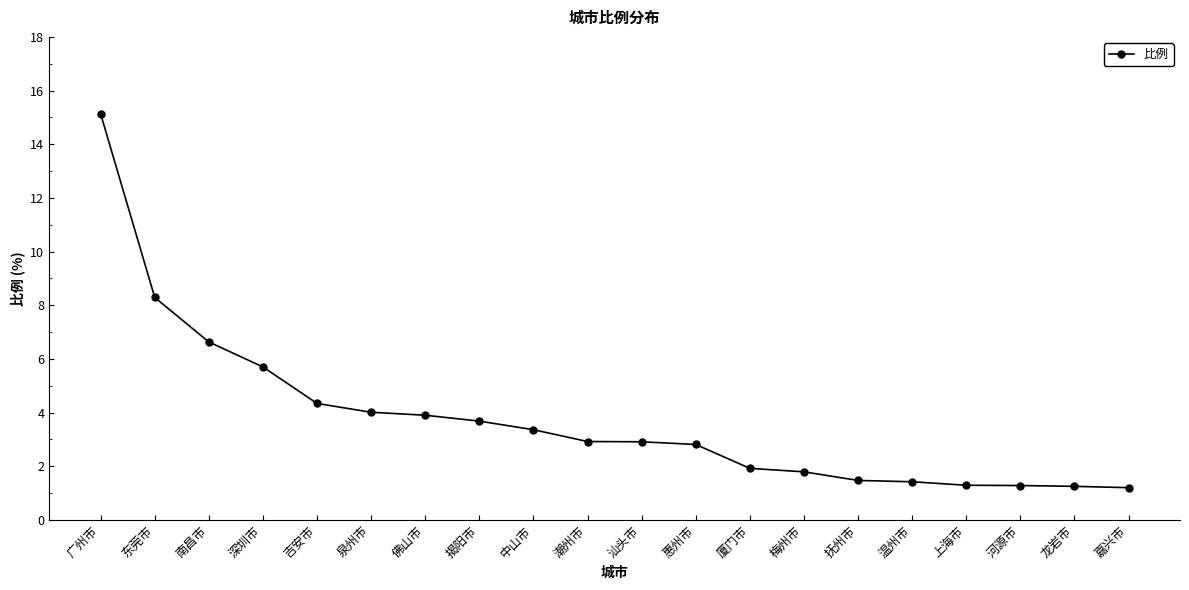

At which label is the value closest to 8?

东莞市